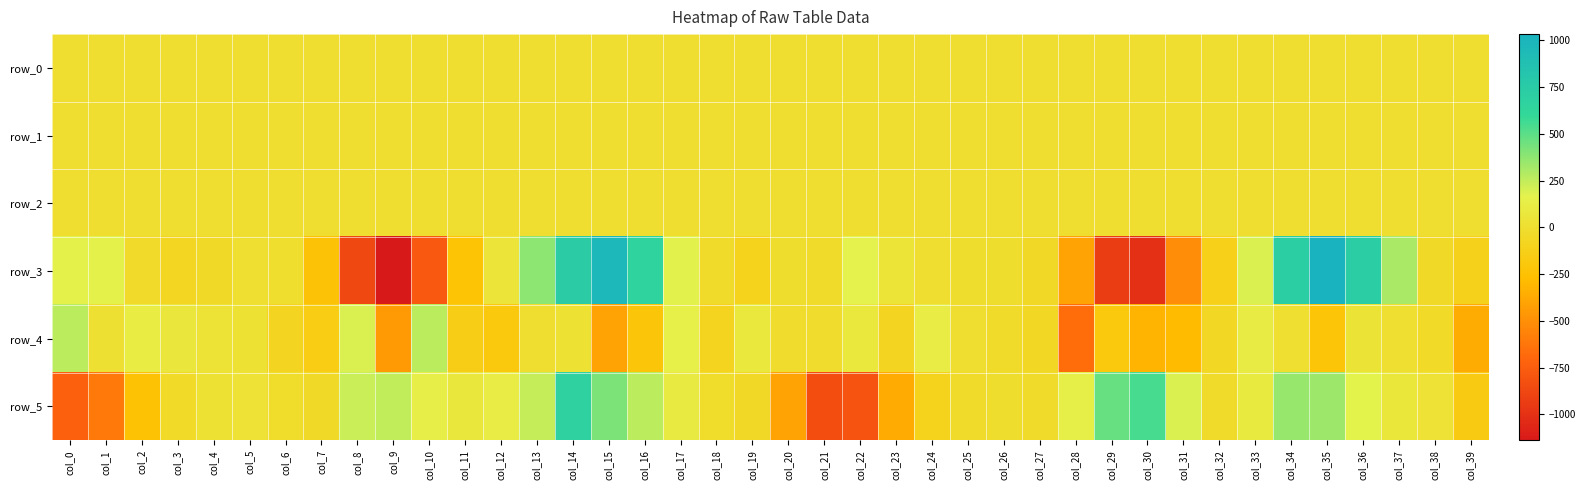

What is the average value of the row_4 series?

-61.4